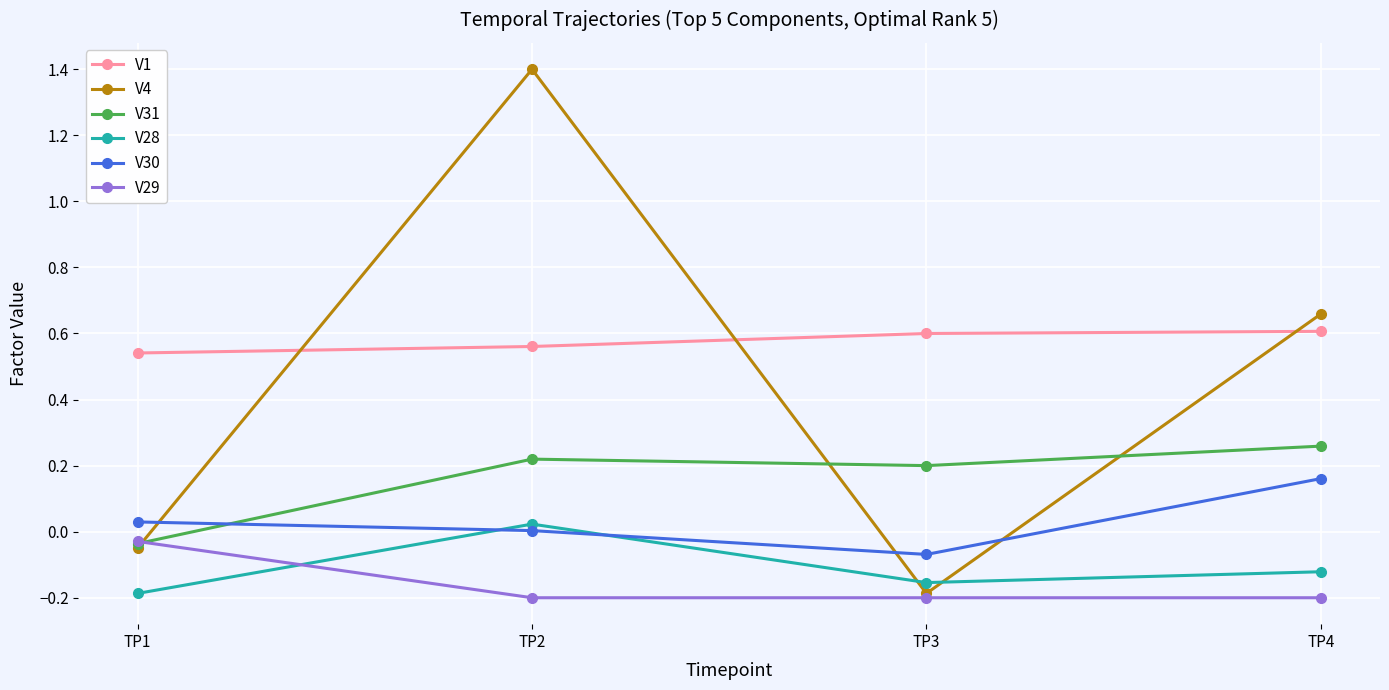

At which category does the chart reach its peak across all series?

TP2